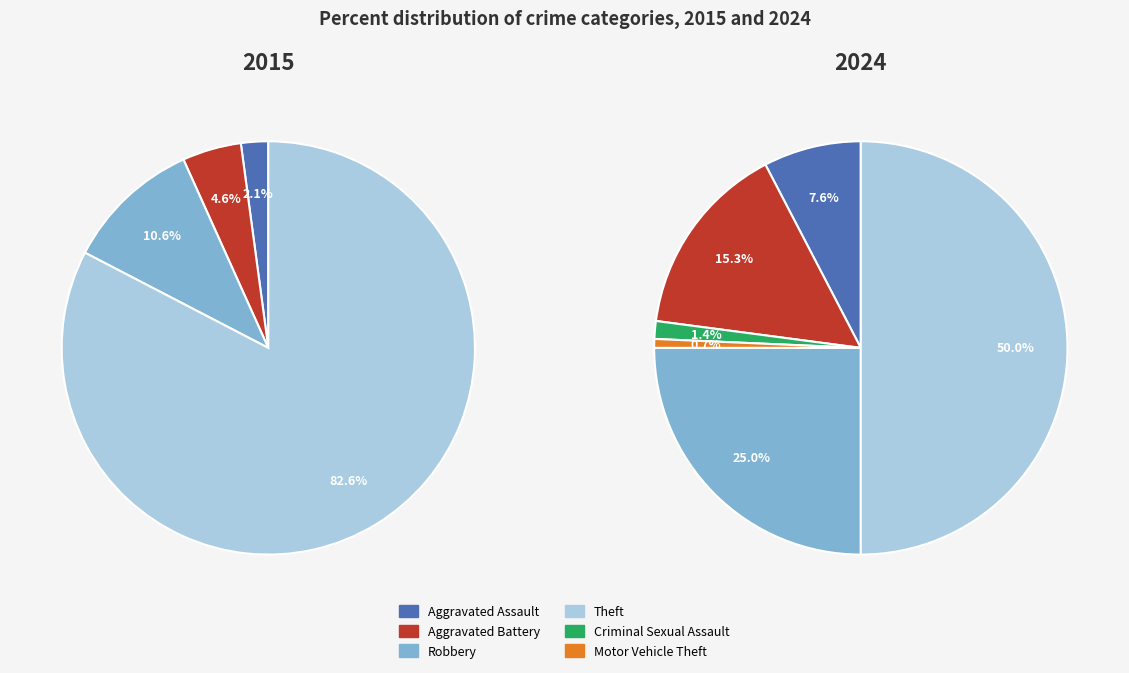

What is the smallest slice in the pie chart?

2